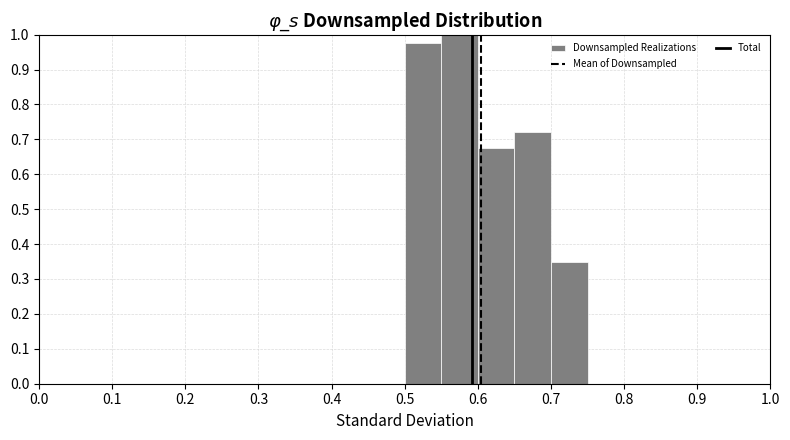

Which range on the x-axis has the tallest bar?

0.55 to 0.60